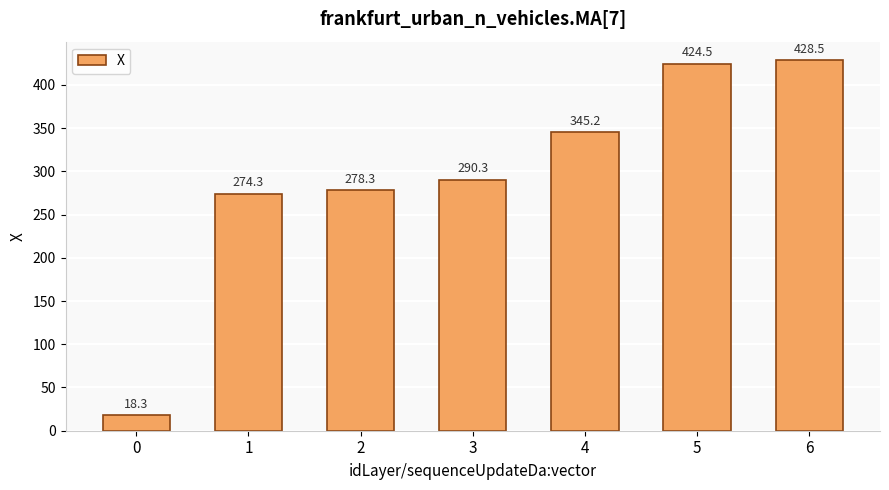

Which has a higher value, 4 or 6?

6